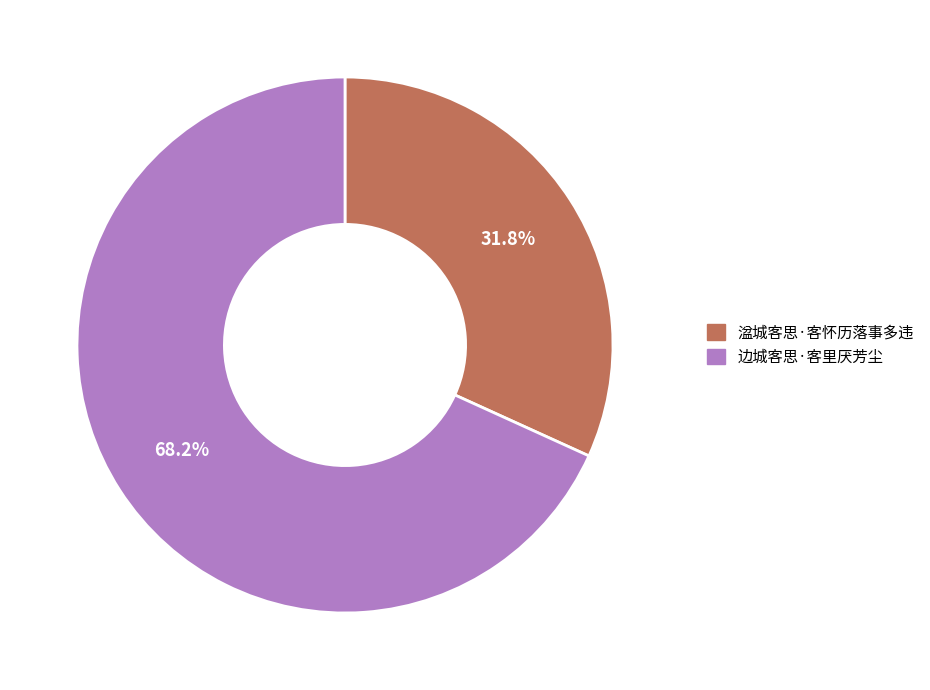

What is the largest slice in the pie chart?

边城客思·客里厌芳尘